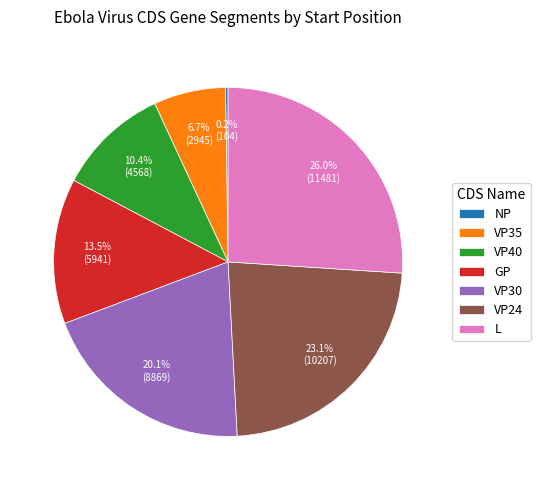

Is the sum of GP and VP30 greater than half?

No